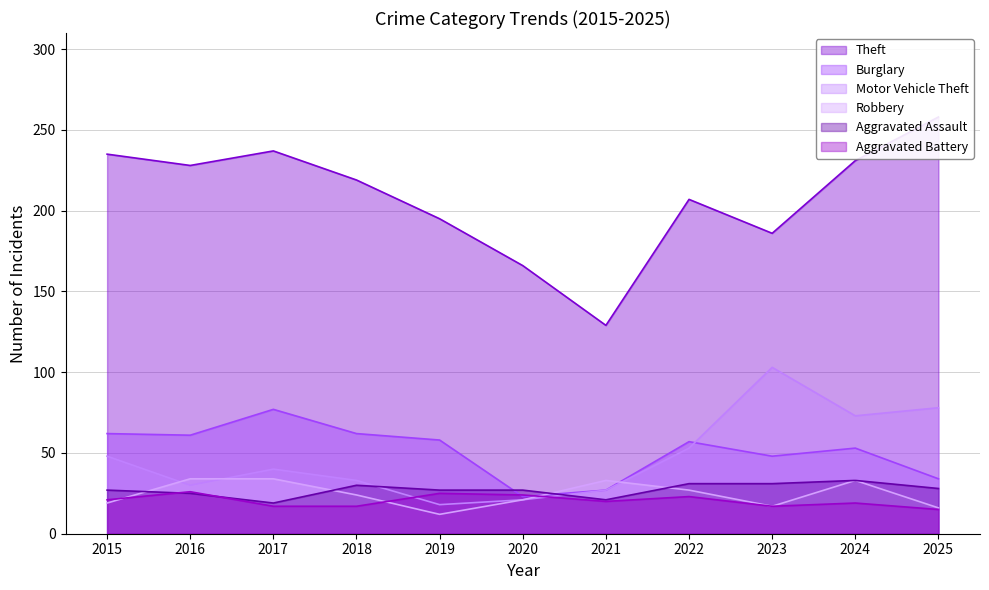

Between 2025 and 2019, which is larger?

2025